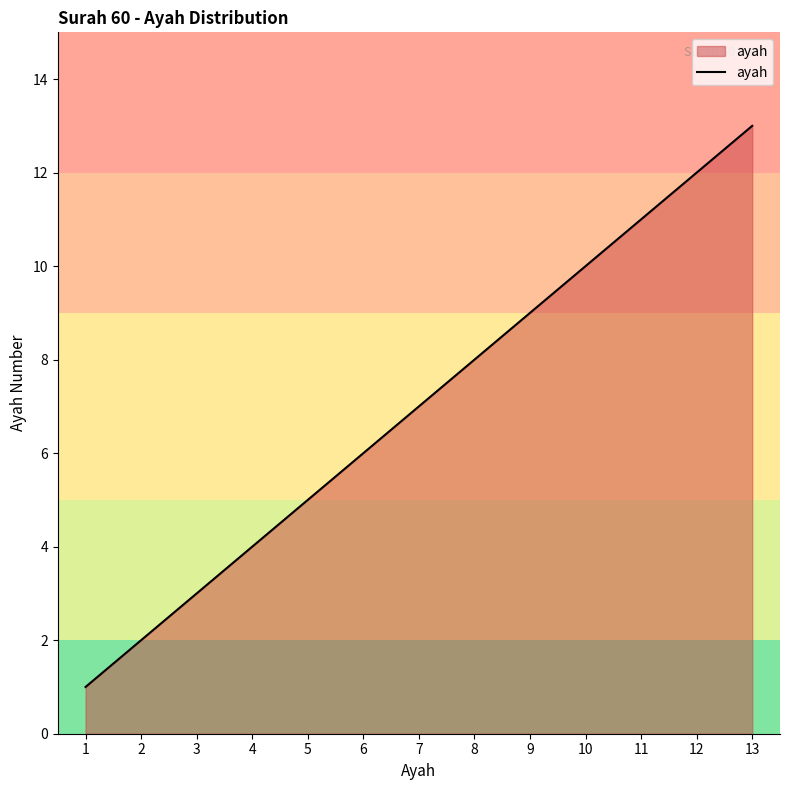

What is the difference between the maximum and minimum values?

12